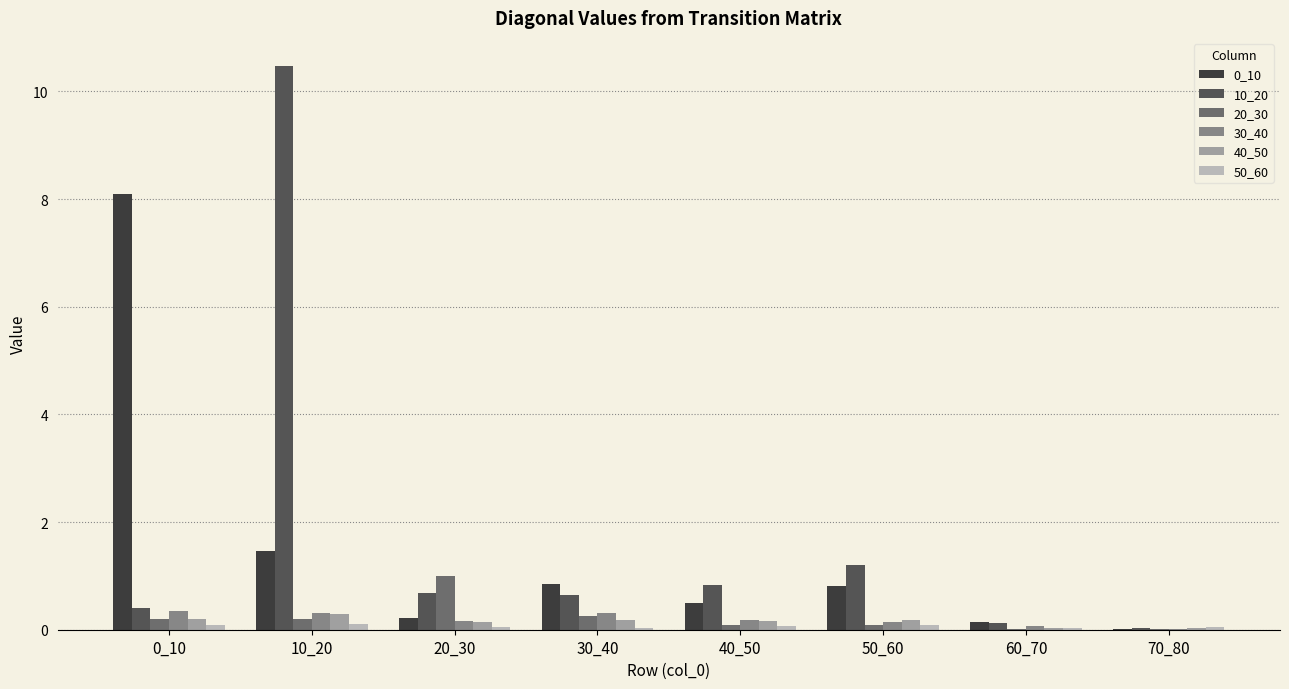

What is the spread (max minus min) of values at 20_30?

1.0